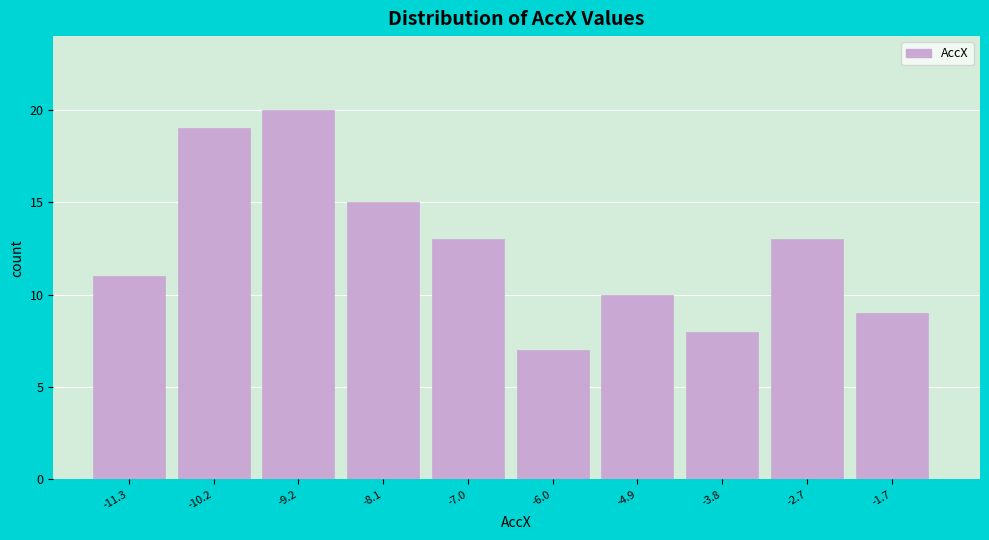

Reading left to right, list all the values displayed in this chart.

11	19	20	15	13	7	10	8	13	9